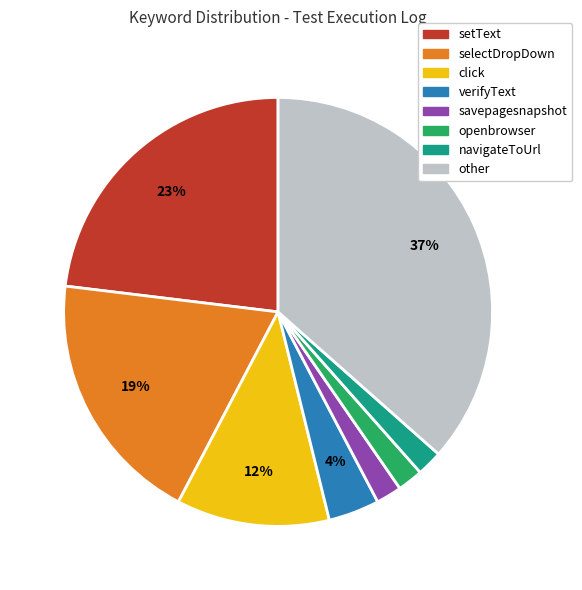

To the nearest percent, what is the average slice percentage?

12%